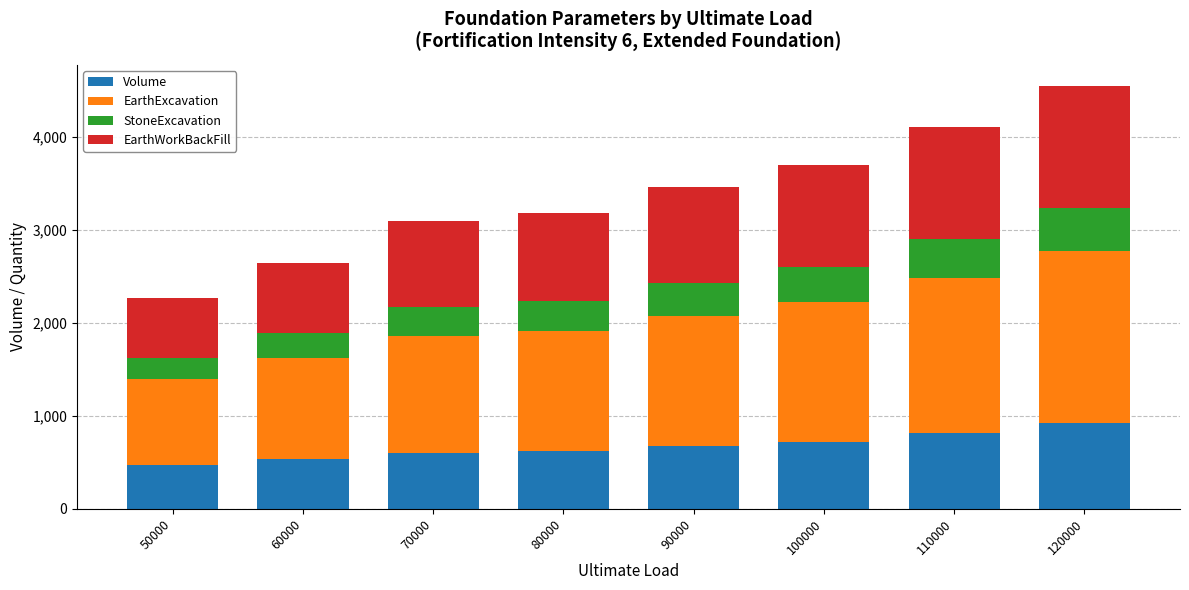

What is the lowest value of the Volume series?

466.7